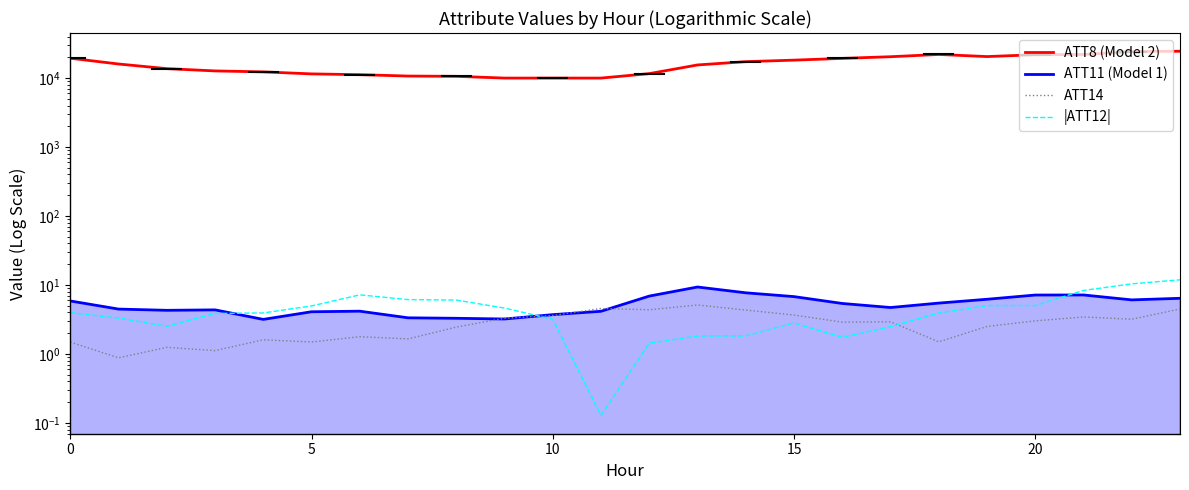

Which series ends up on top after the final intersection of ATT14 and ATT11 (Model 1)?

ATT11 (Model 1)